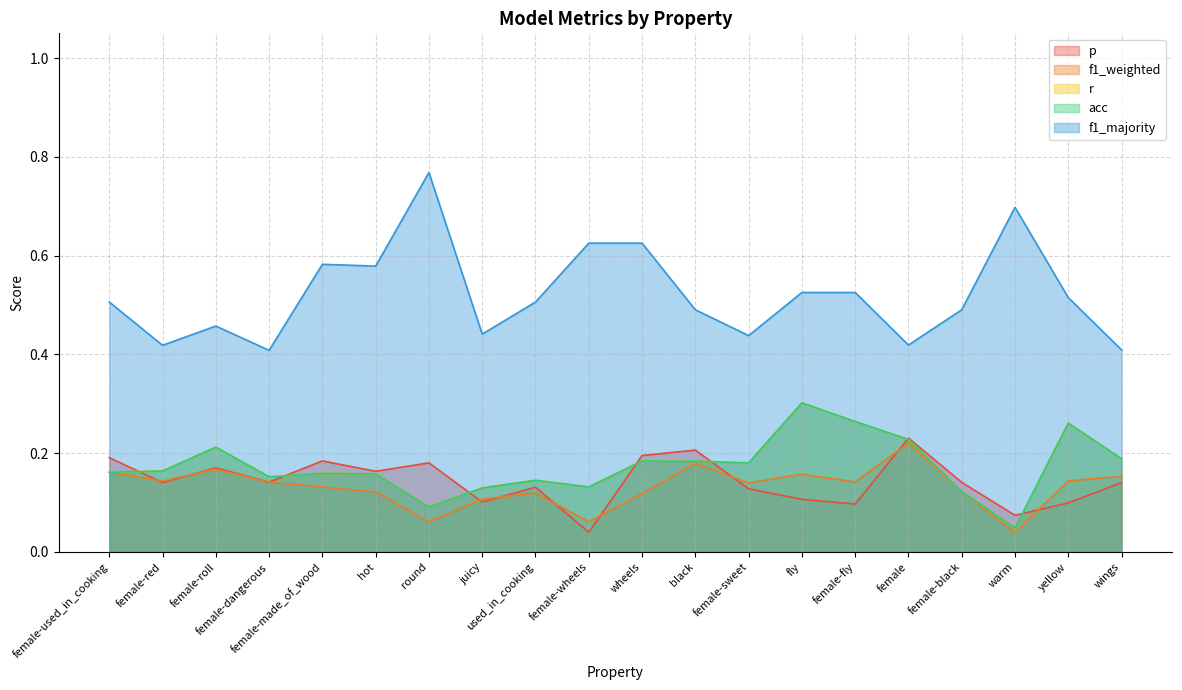

What is the label of the 2nd point from the right?

yellow